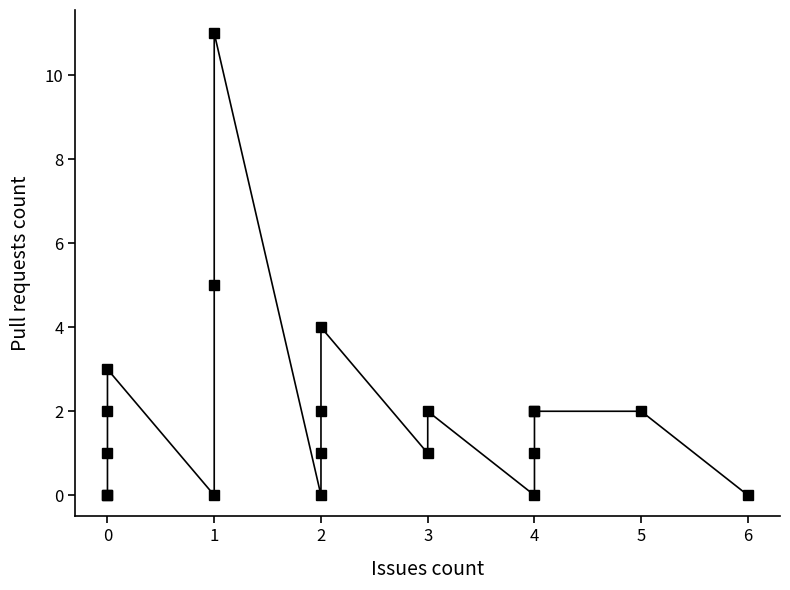

True or false: there are more than 1 points higher than both neighbors.

True